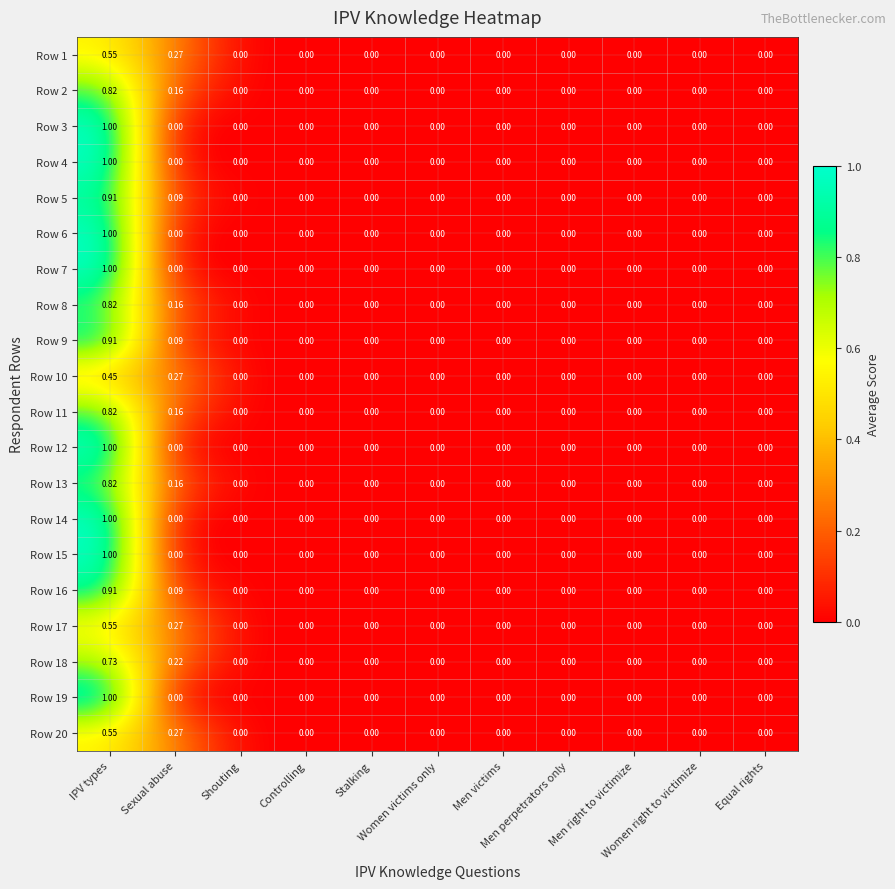

What is the maximum value shown in the chart?

1.0